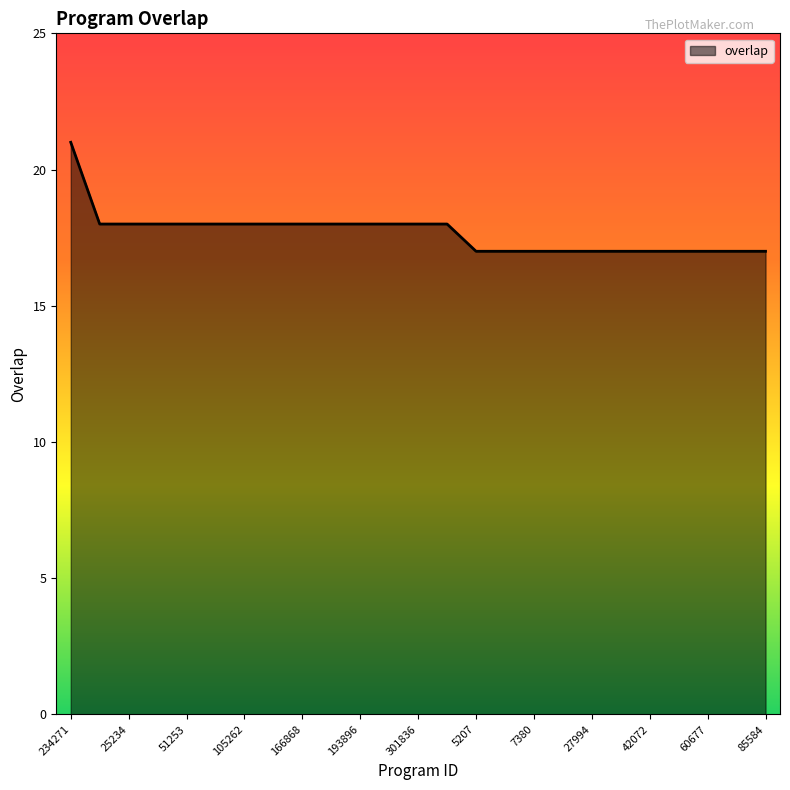

How many values are between 17 and 18?

24